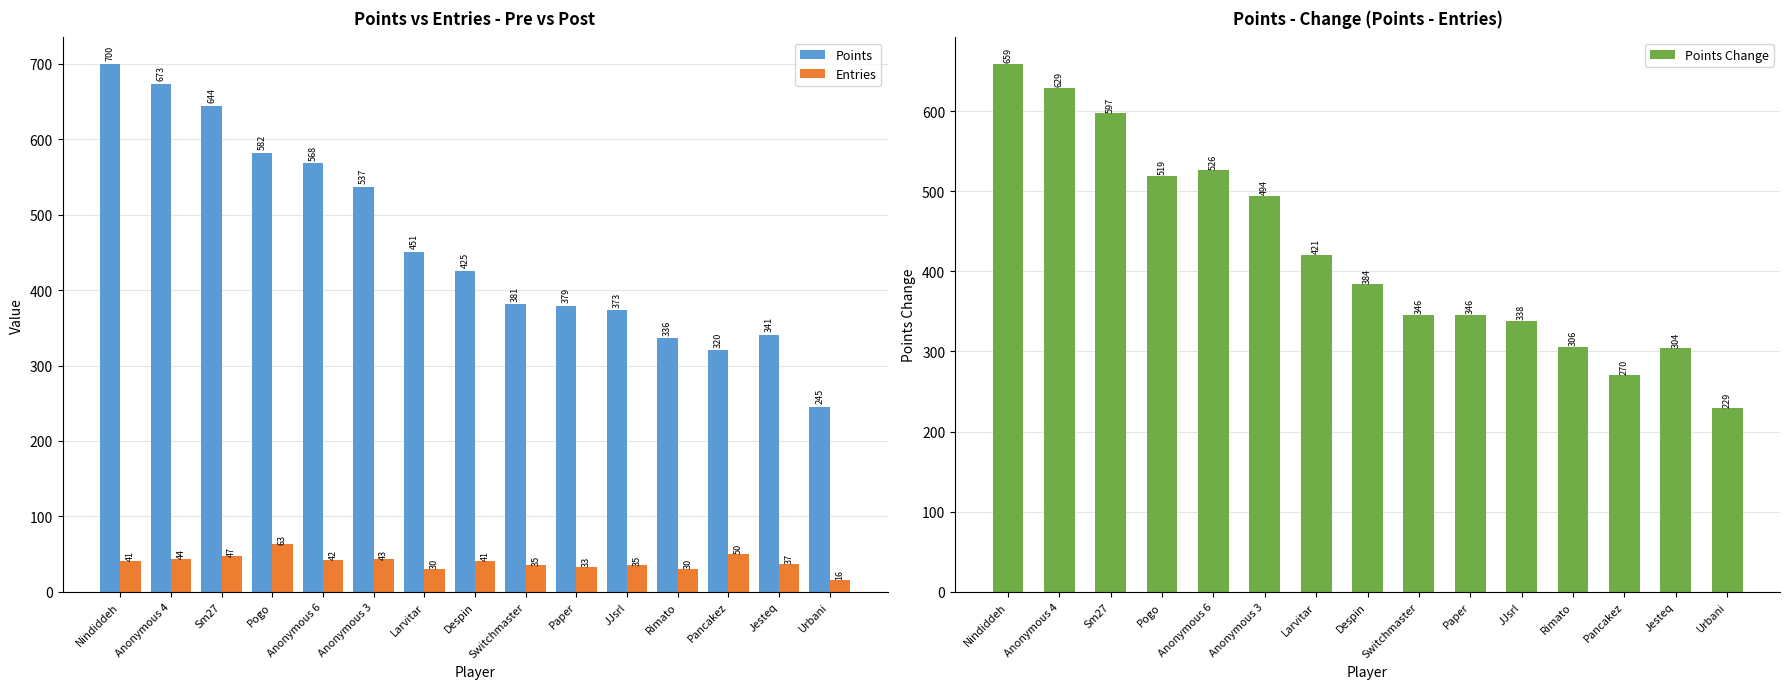

What is the spread (max minus min) of values at Paper?

346